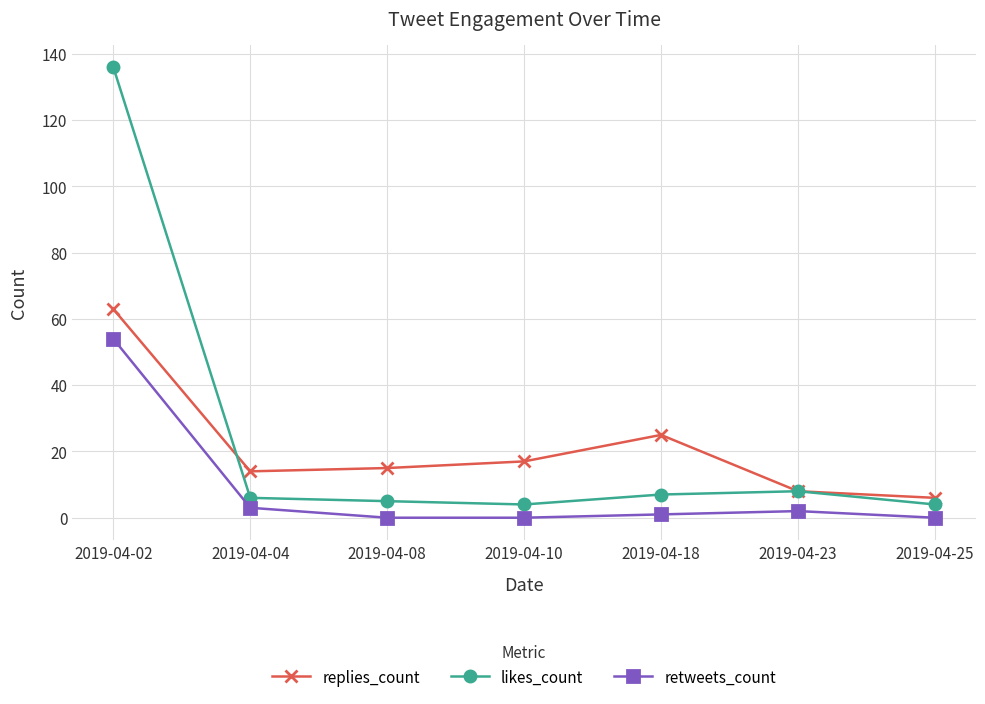

What is the total value across all series at 2019-04-02?

253